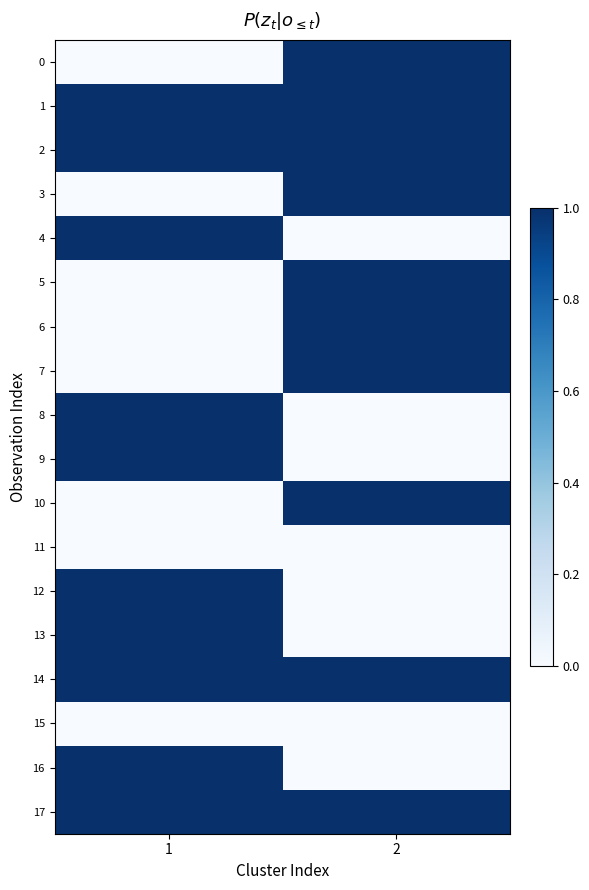

What is the difference between the highest and lowest values at 2?

1